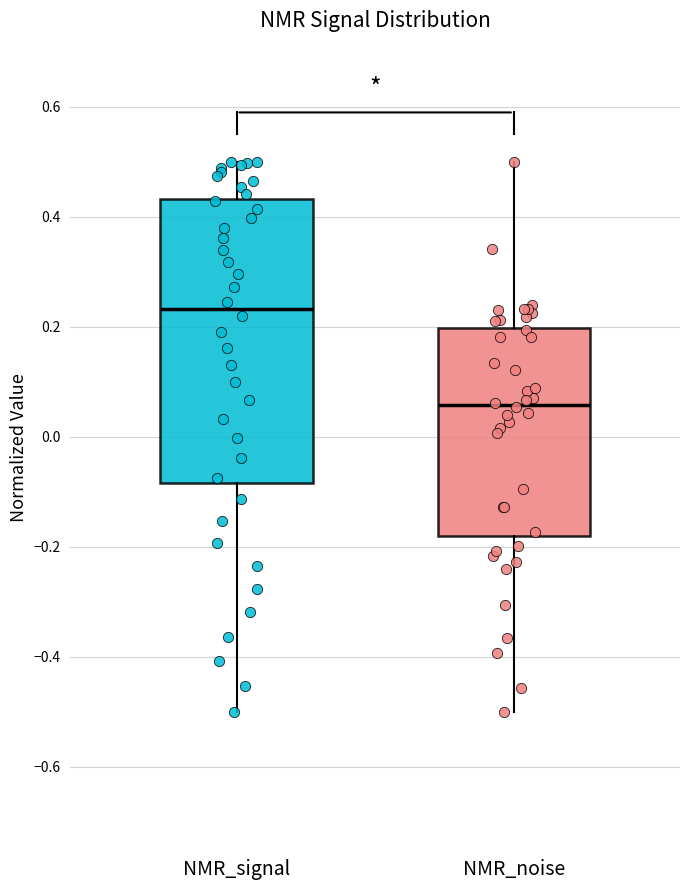

Reading left to right, read every box against the y-axis: the position of its median line, the range the box covers, and the ends of its whiskers. The values are not printed on the chart, so give them approximately, as read against the axis.

NMR_signal: median 0.24, box -0.08 to 0.44, whiskers -0.50 to 0.50
NMR_noise: median 0.06, box -0.18 to 0.20, whiskers -0.50 to 0.50